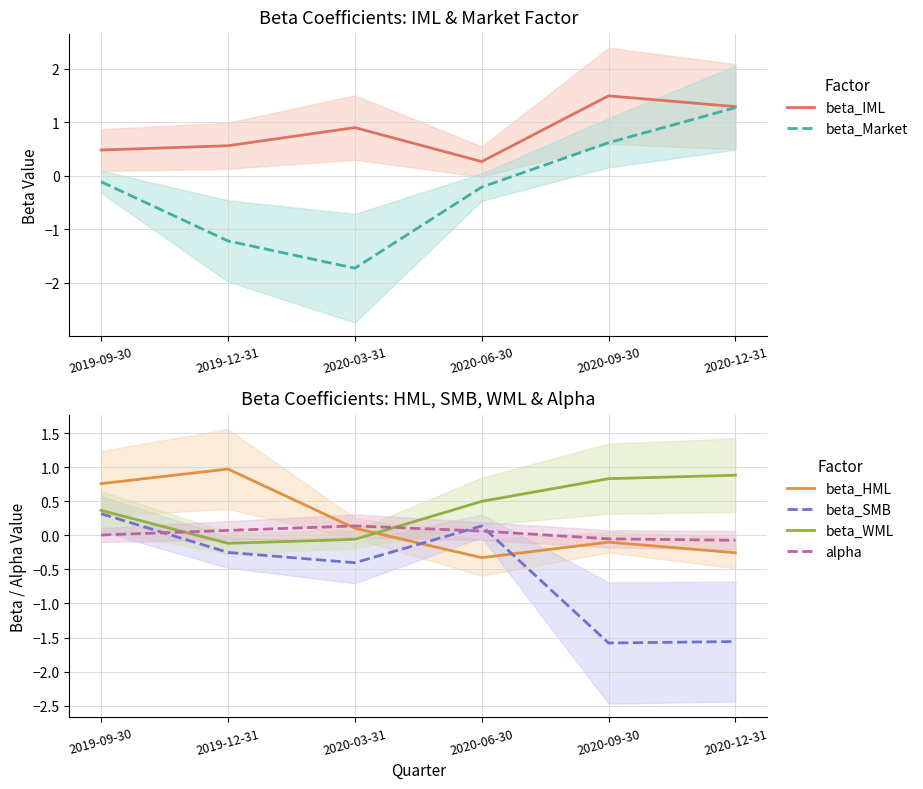

What is the greatest value displayed?

1.5